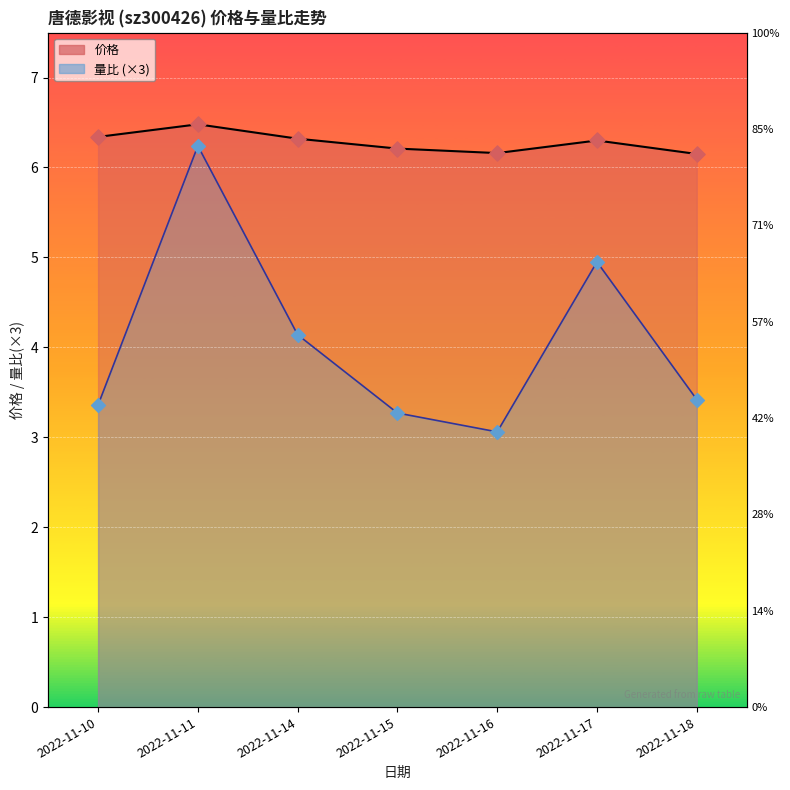

At how many categories does at least one series exceed 6?

7